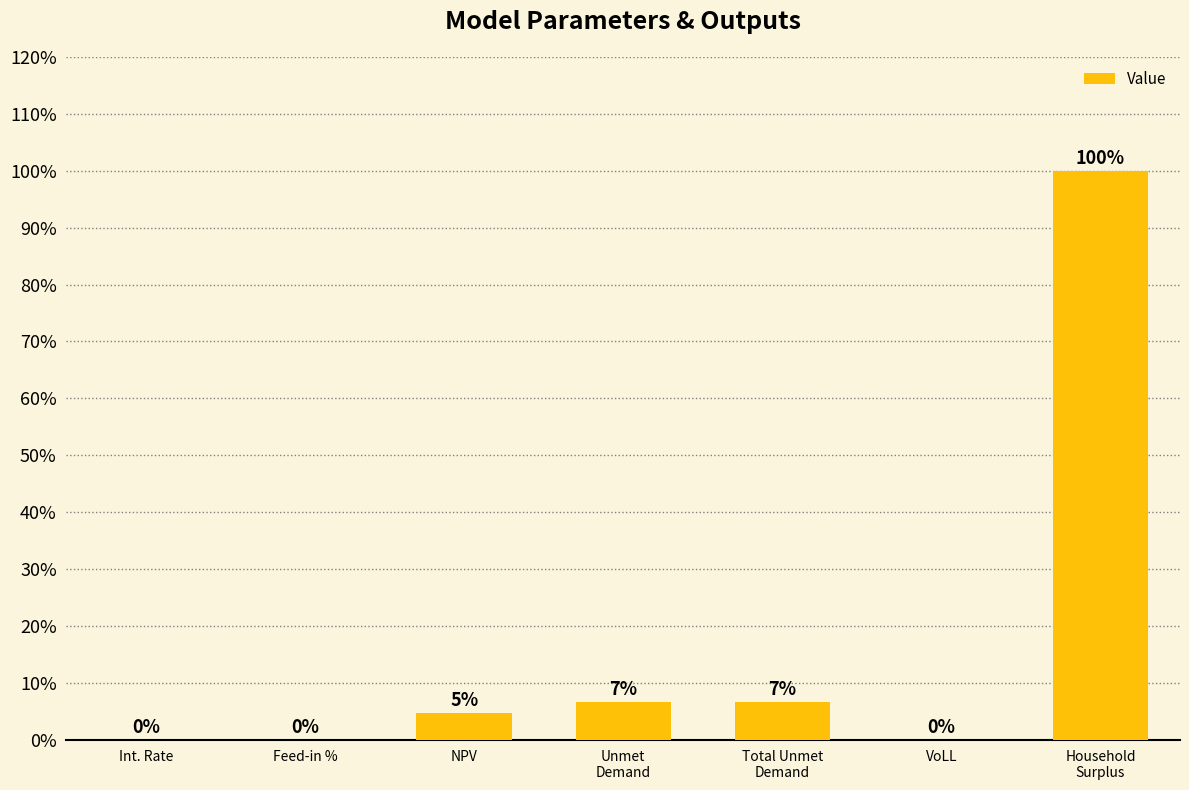

Which has a higher value, Feed-in % or NPV?

NPV